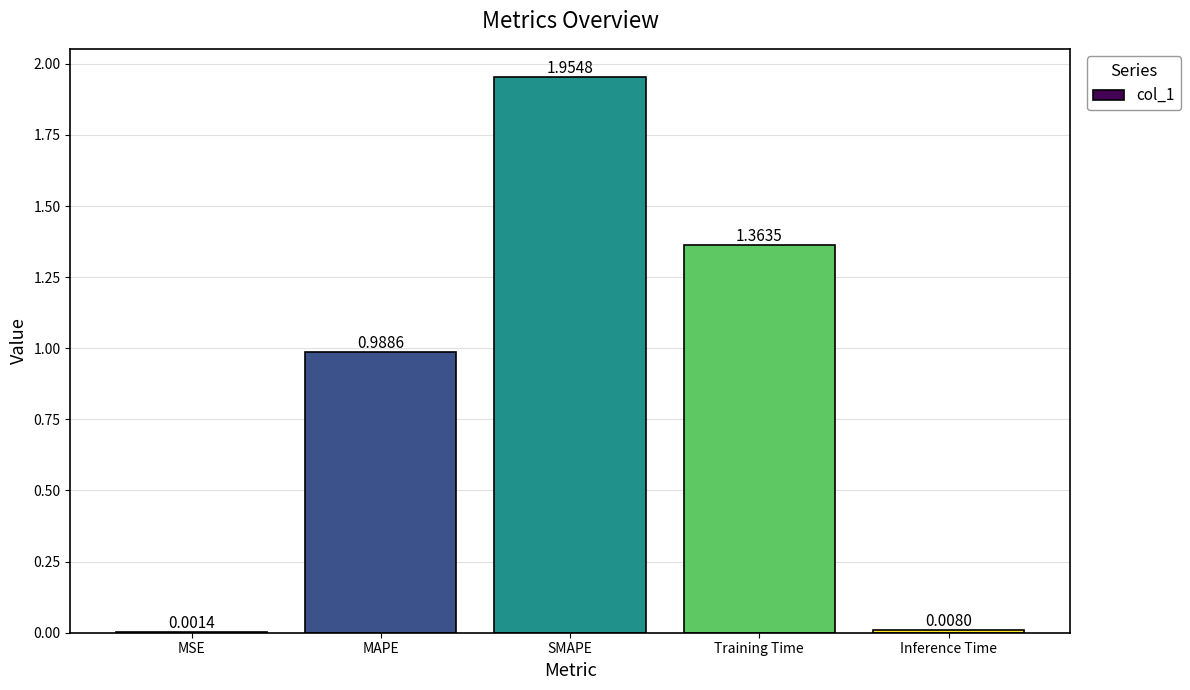

Which has a higher value, MAPE or MSE?

MAPE